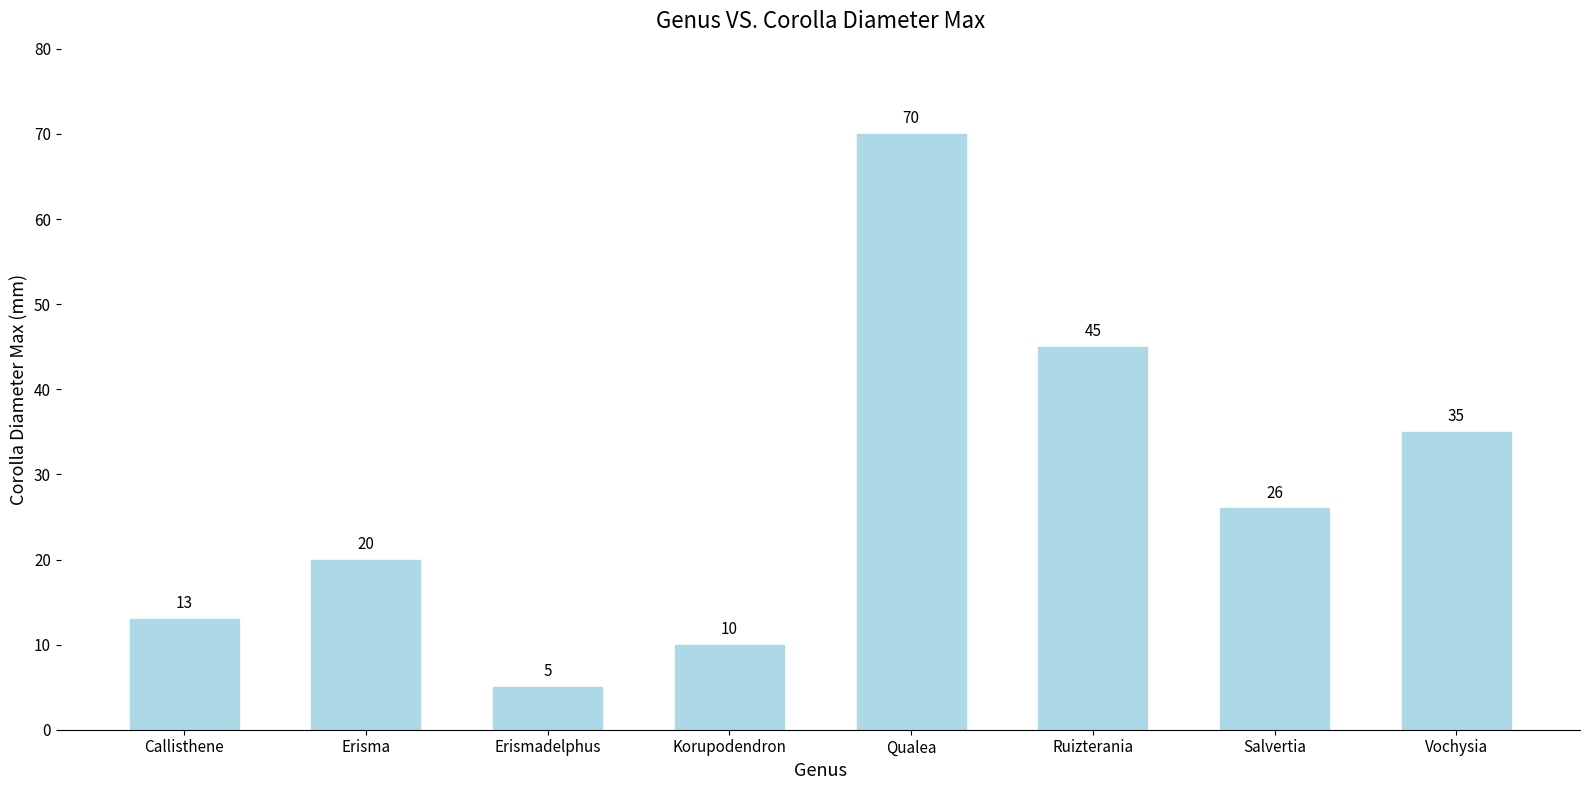

What is the value of the 3rd bar from the left?

5